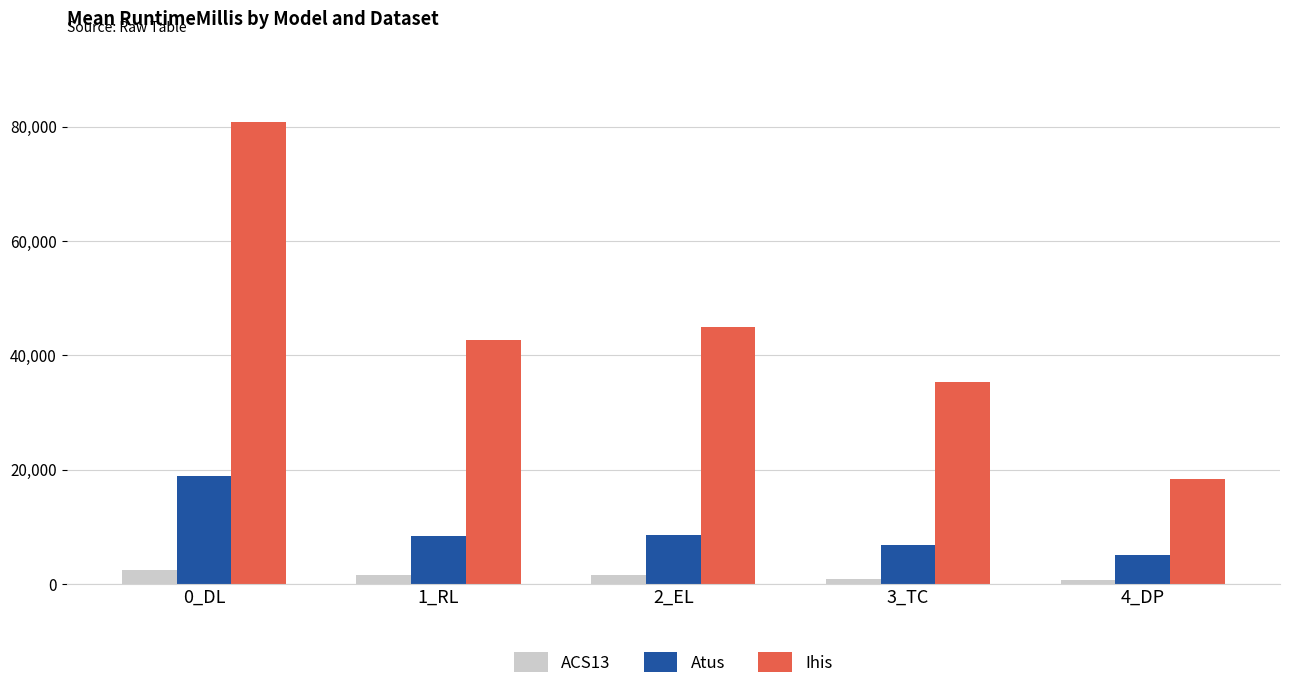

Rank the series by their maximum value, from highest to lowest.

Ihis, Atus, ACS13